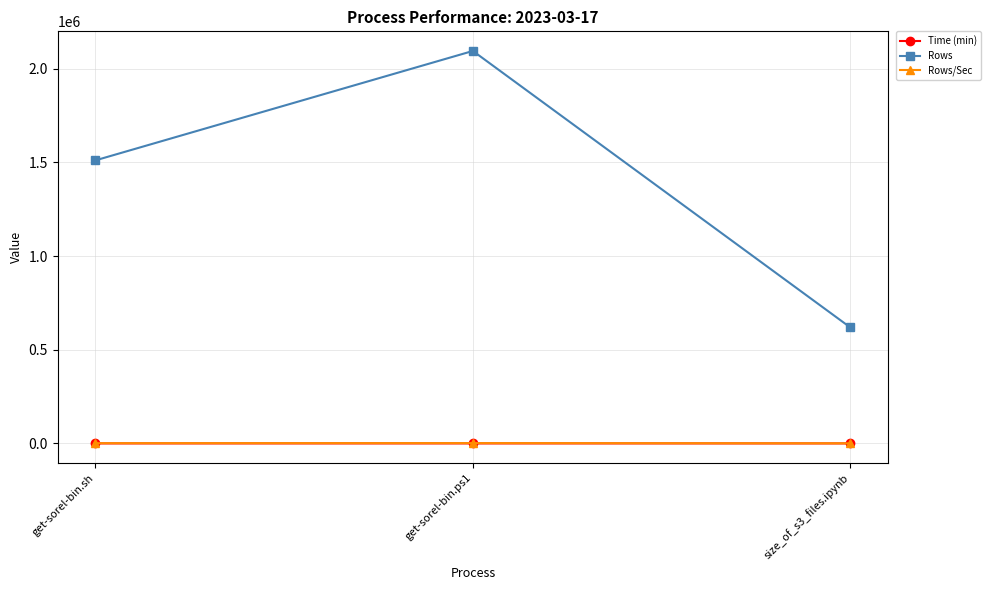

Which series has the largest total across all categories?

Rows